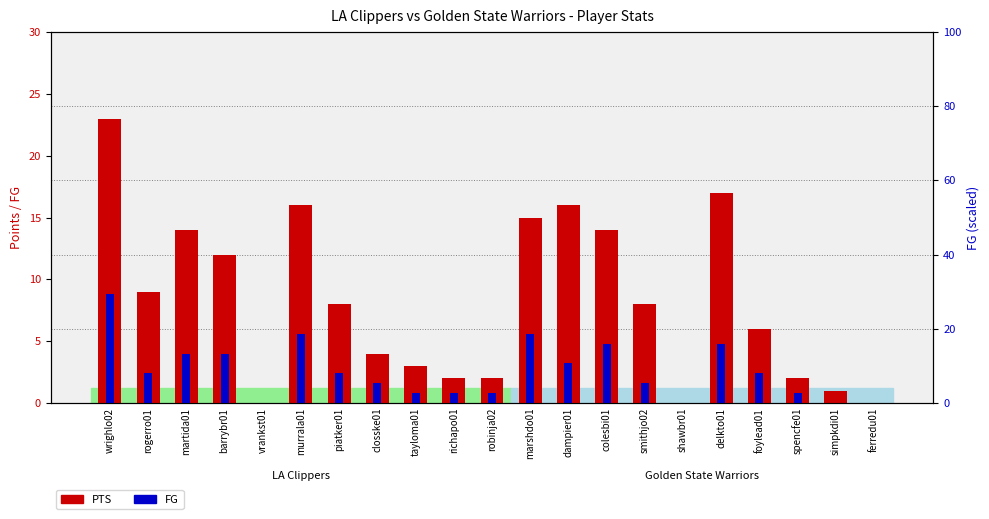

At which category does the chart reach its minimum across all series?

vrankst01